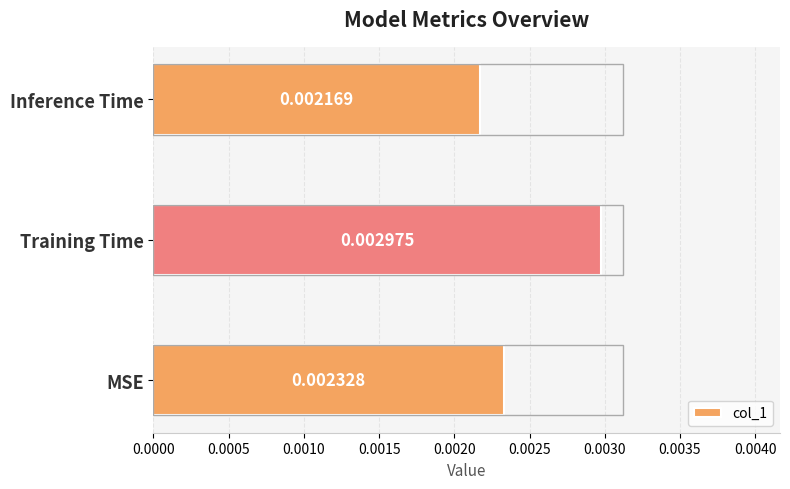

How many values are between 0 and 1?

3